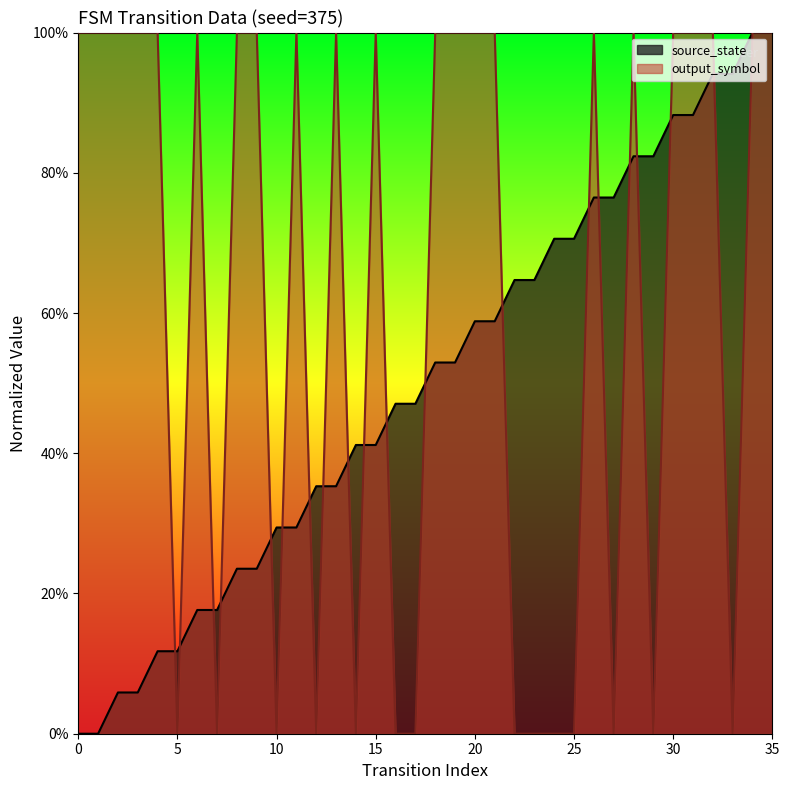

Which series has the largest total across all categories?

output_symbol